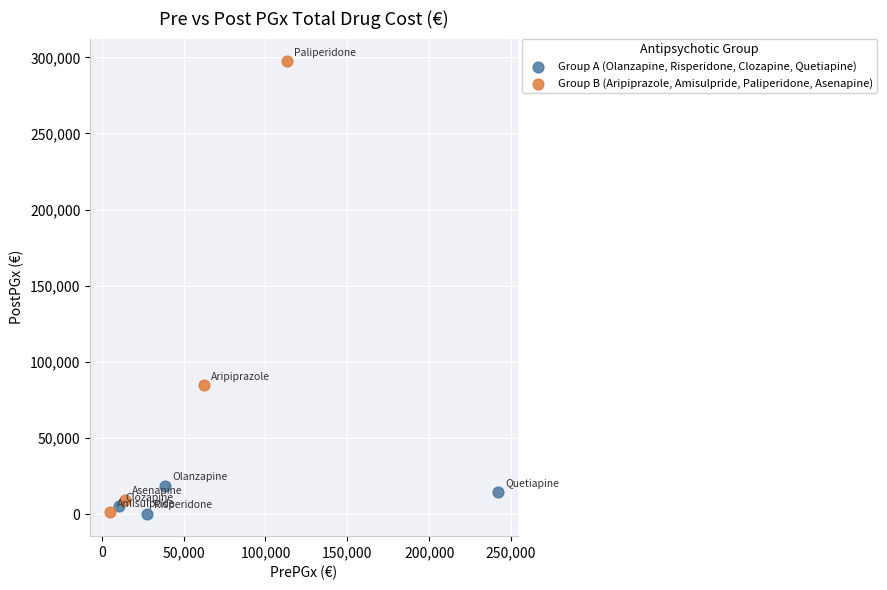

Which series contains the highest Y value?

Group B (Aripiprazole, Amisulpride, Paliperidone, Asenapine)